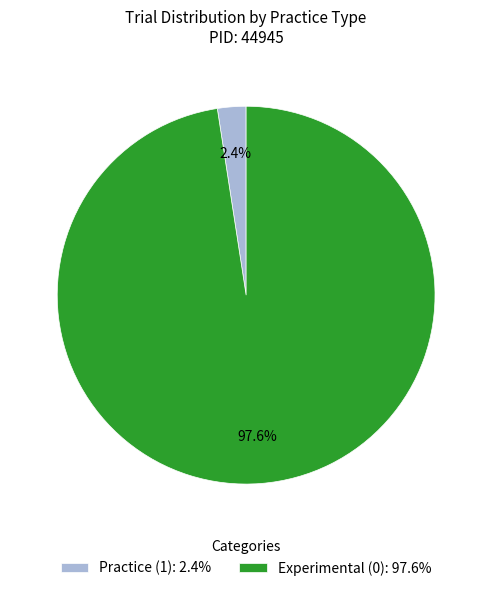

Which has a higher value, Experimental (0) or Practice (1)?

Experimental (0)